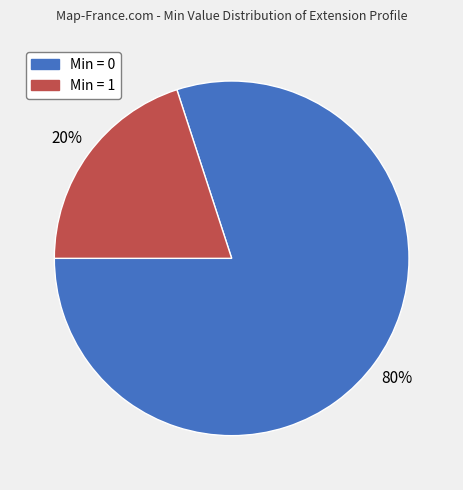

Combined, do Min = 0 and Min = 1 account for over 50%?

Yes